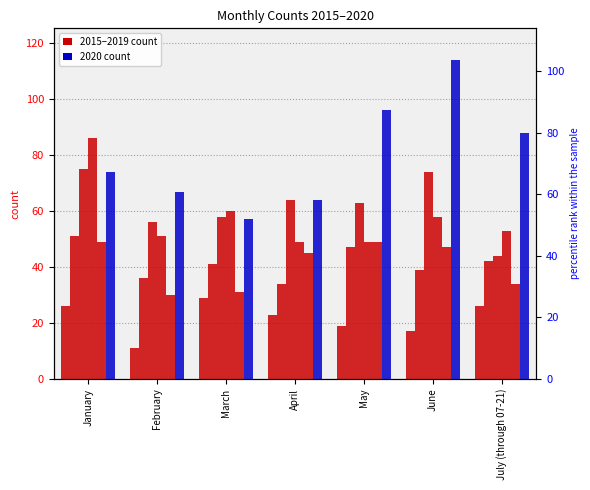

What is the label of the 7th bar from the left?

July (through 07-21)